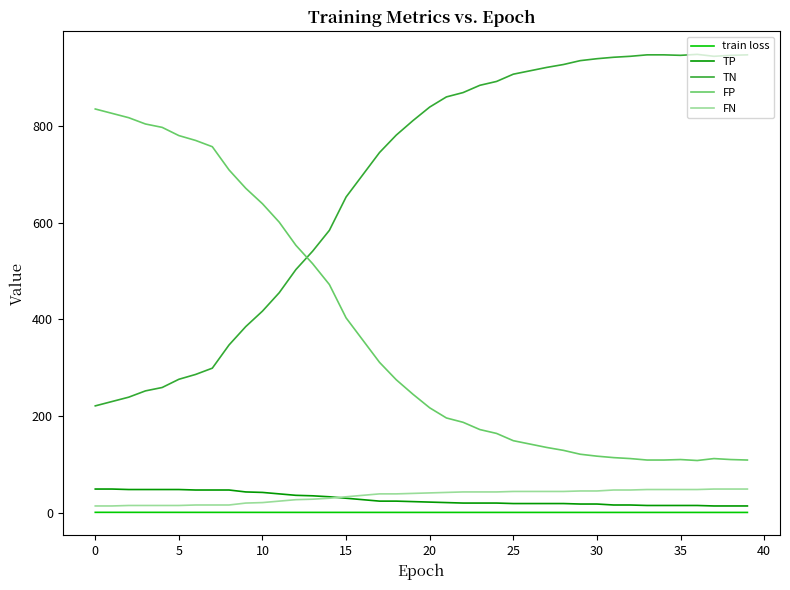

What is the average value of the TP series?

28.4